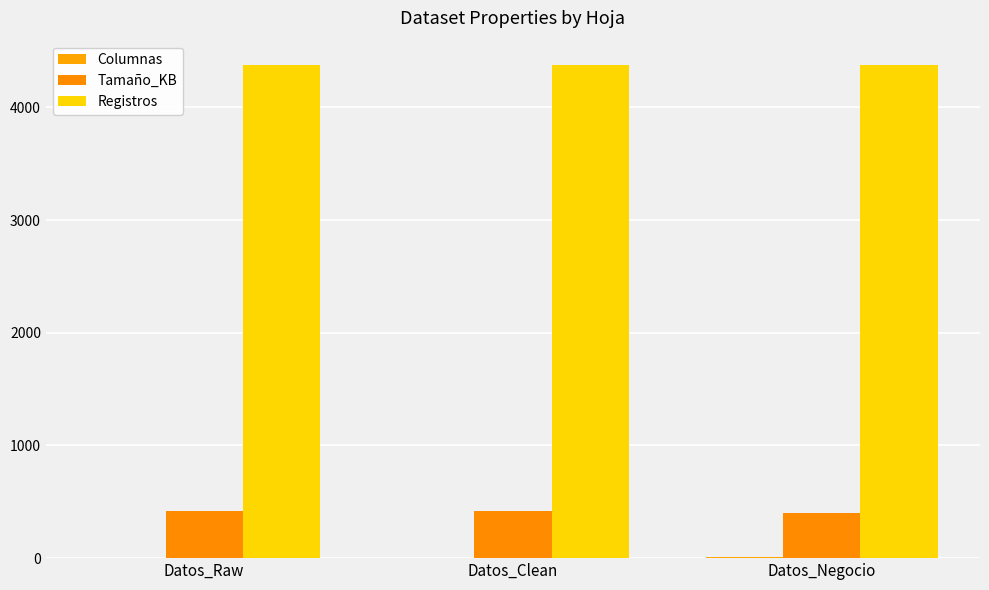

Rank the series by their maximum value, from lowest to highest.

Columnas, Tamaño_KB, Registros